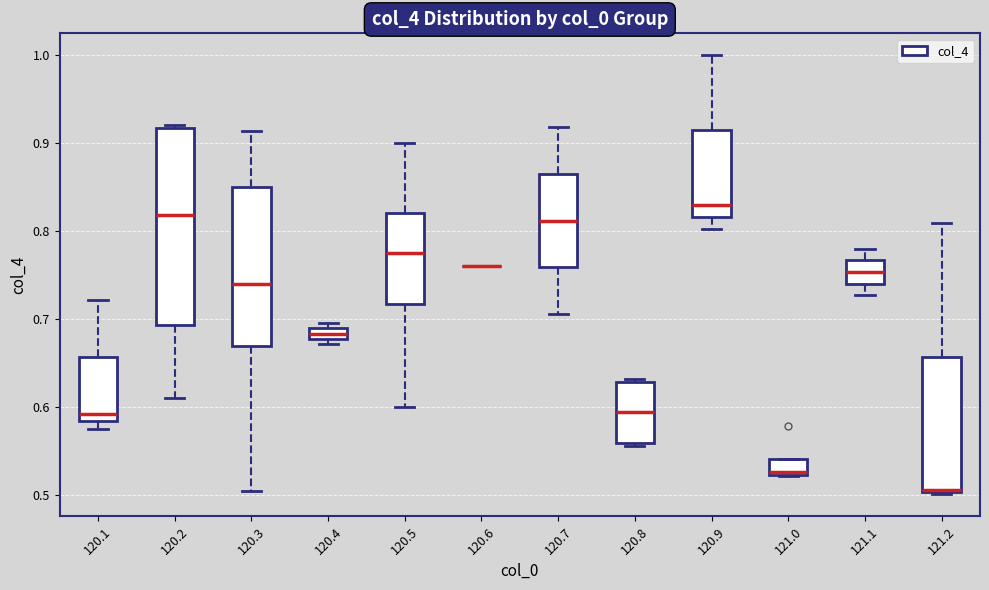

Where does the median line of the box at x = 120.3 sit on the y-axis? The values are not printed on the chart, so give them approximately, as read against the axis.

0.74